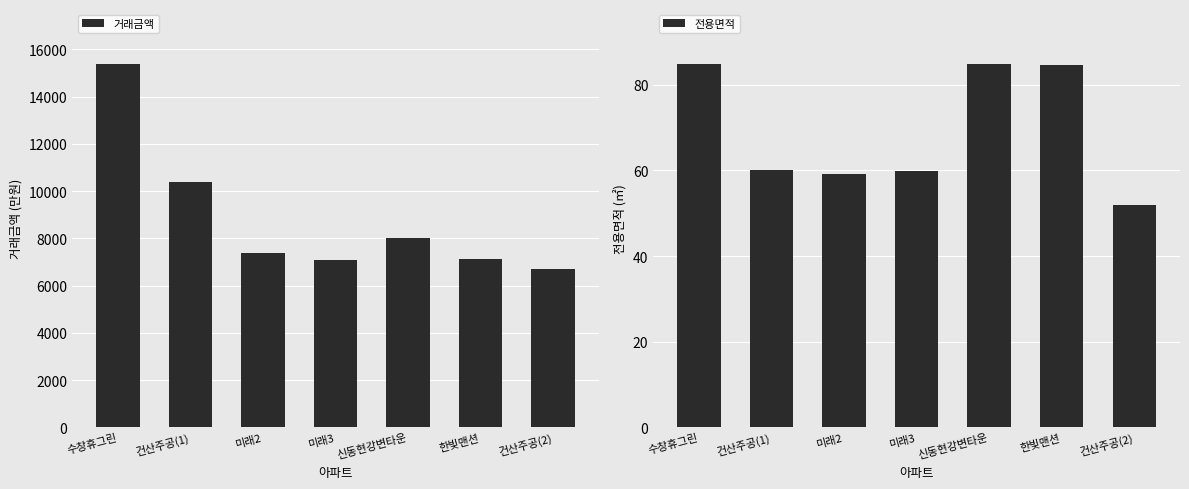

Reading right to left, transcribe all the data shown in this chart.

거래금액: 건산주공(2)=6700.0	한빛맨션=7130.0	신동현강변타운=8000.0	미래3=7100.0	미래2=7400.0	건산주공(1)=10400.0	수창휴그린=15400.0
전용면적: 건산주공(2)=51.9	한빛맨션=84.5	신동현강변타운=84.9	미래3=59.8	미래2=59.2	건산주공(1)=60.0	수창휴그린=85.0